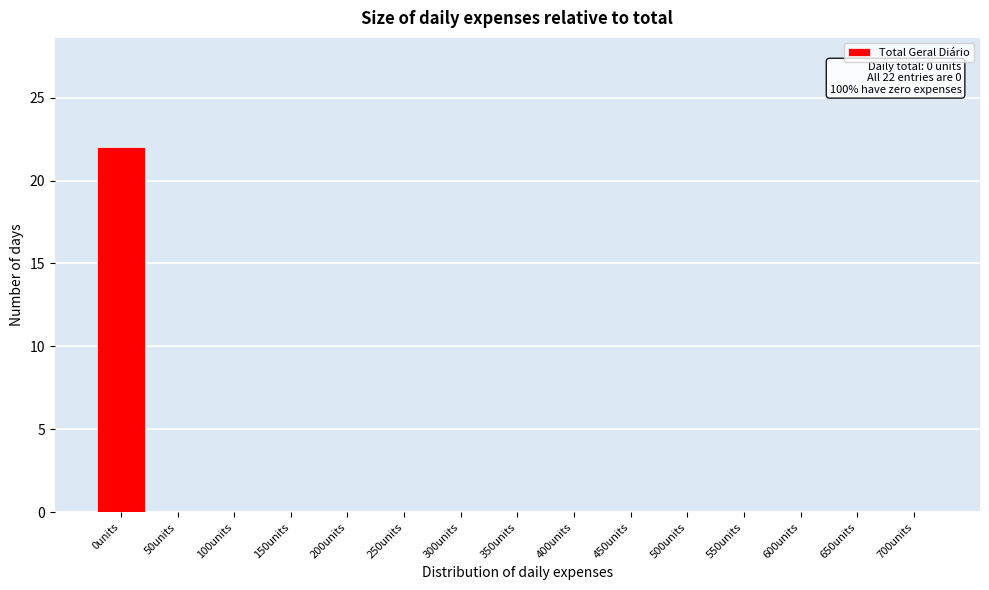

Reading right to left, what are all the values shown in this chart?

700units=0	650units=0	600units=0	550units=0	500units=0	450units=0	400units=0	350units=0	300units=0	250units=0	200units=0	150units=0	100units=0	50units=0	0units=22